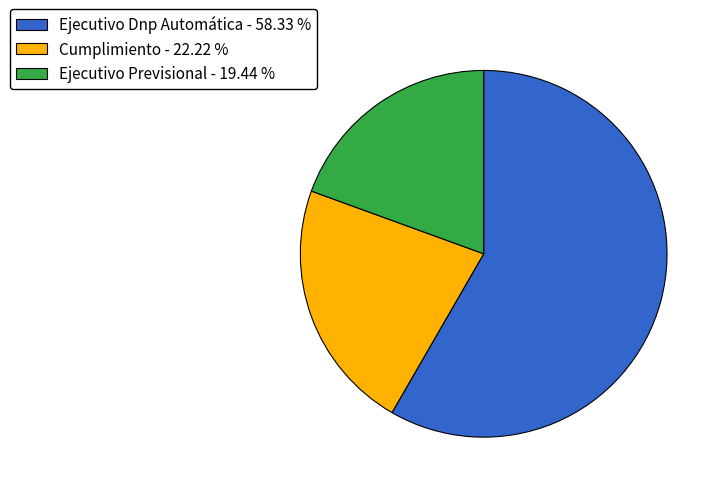

Is the sum of Ejecutivo Previsional and Ejecutivo Dnp Automática greater than half?

Yes